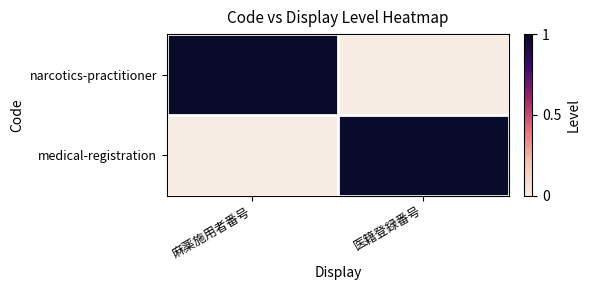

What is the total value across all series at 医籍登録番号?

1